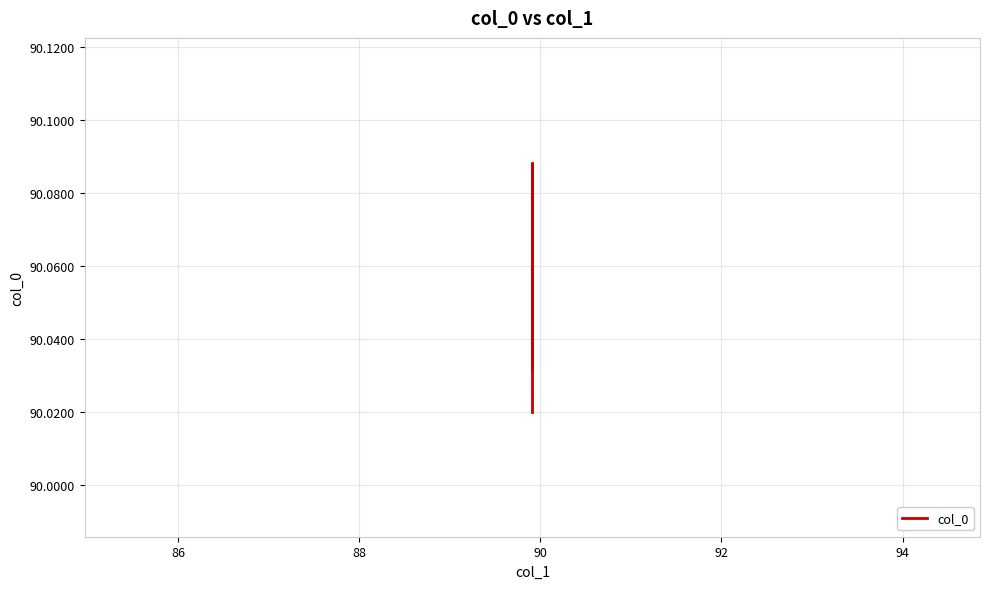

What is the difference between the second highest and minimum values?

0.1